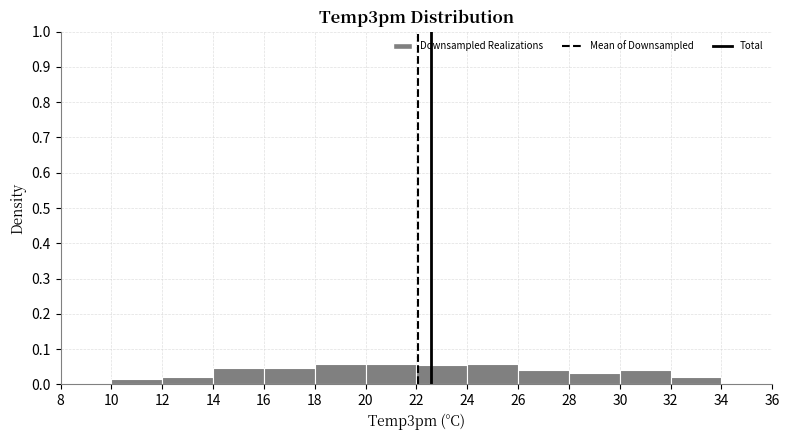

Reading left to right, list every bar in this chart as the range it spans on the x-axis followed by its height. The values are not printed on the chart, so give them approximately, as read against the axis.

8 to 10: under 0.01
10 to 12: 0.02
12 to 14: 0.02
14 to 16: 0.05
16 to 18: 0.05
18 to 20: 0.06
20 to 22: 0.06
22 to 24: 0.05
24 to 26: 0.06
26 to 28: 0.04
28 to 30: 0.03
30 to 32: 0.04
32 to 34: 0.02